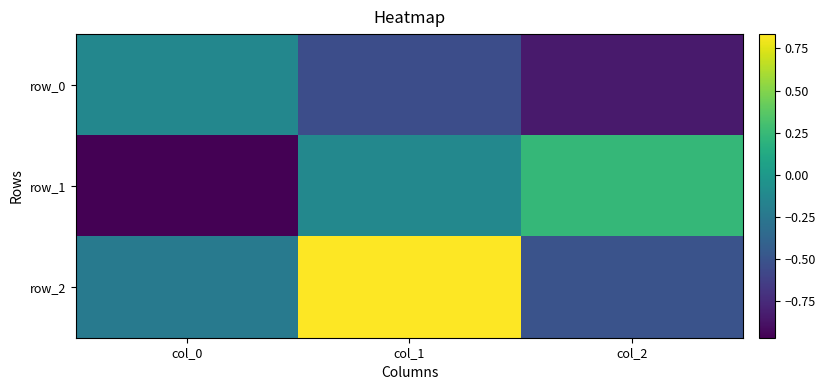

Is it true that row_0 equals -0.2 at col_0?

False